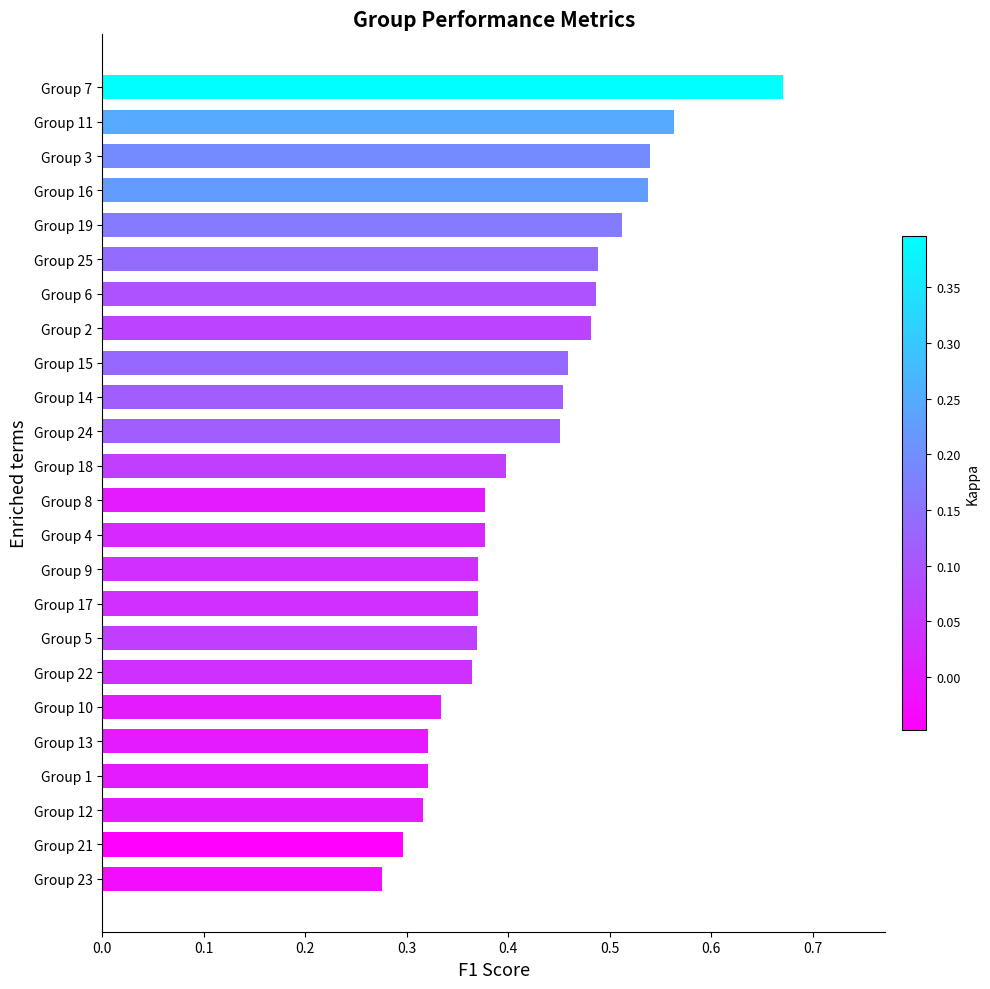

Which label corresponds to the largest value in the chart?

Group 7